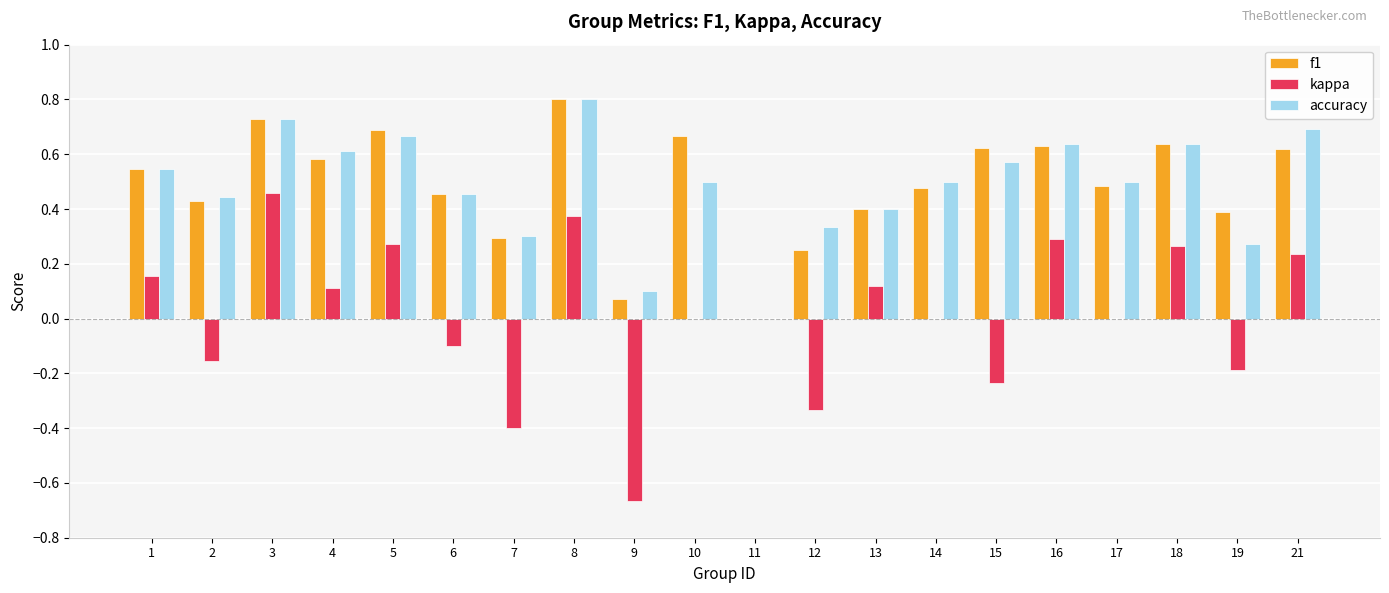

How many accuracy values are between 0 and 1?

20